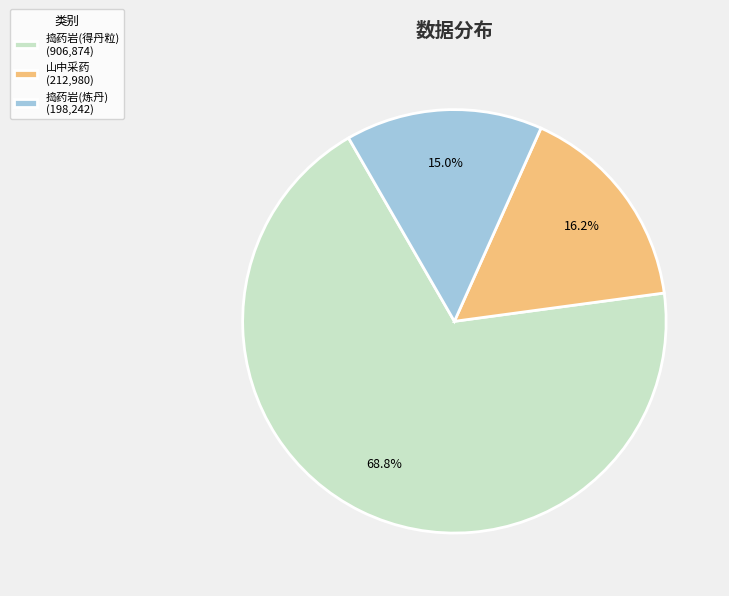

Which category accounts for the majority?

捣药岩(得丹粒) (906,874)